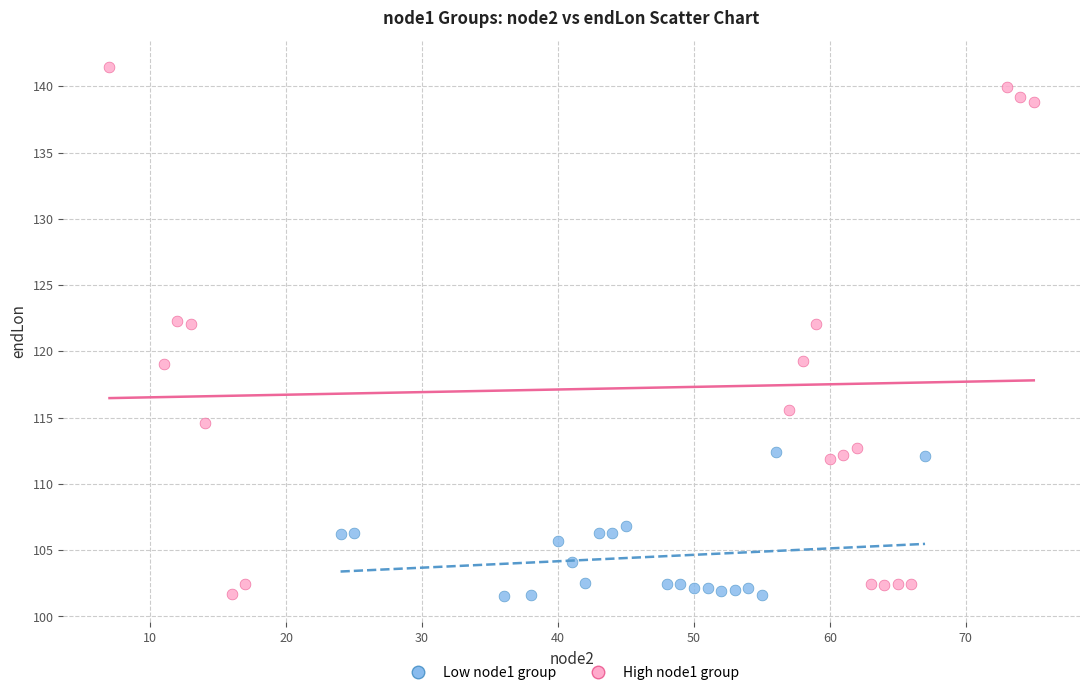

Which series contains the highest Y value?

High node1 group